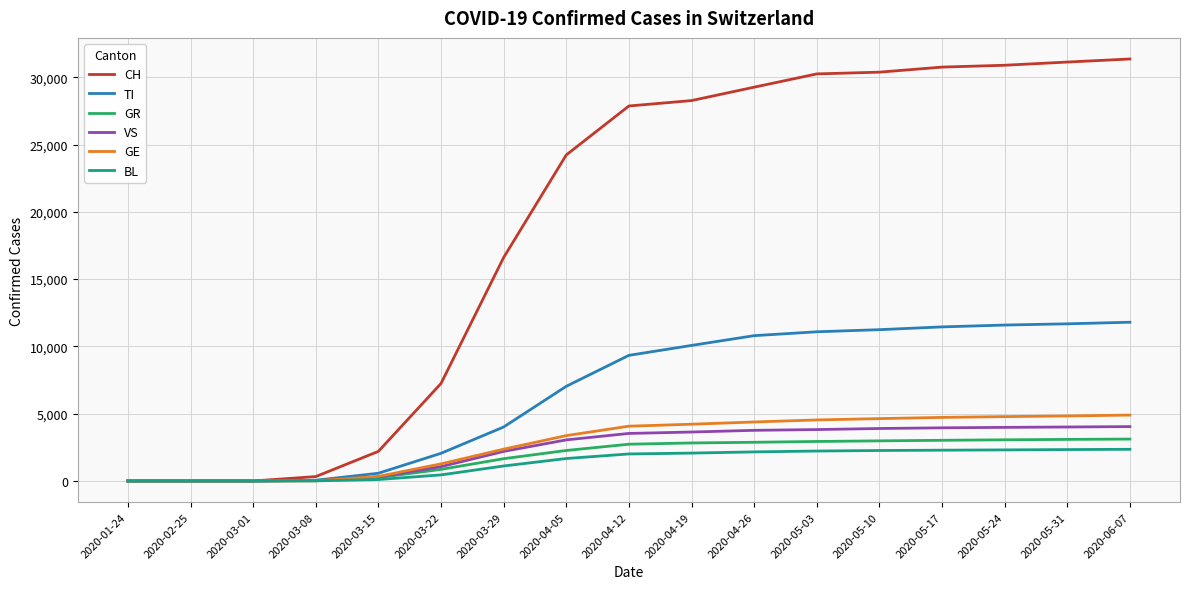

What is the total value across all series at 2020-06-07?

57564